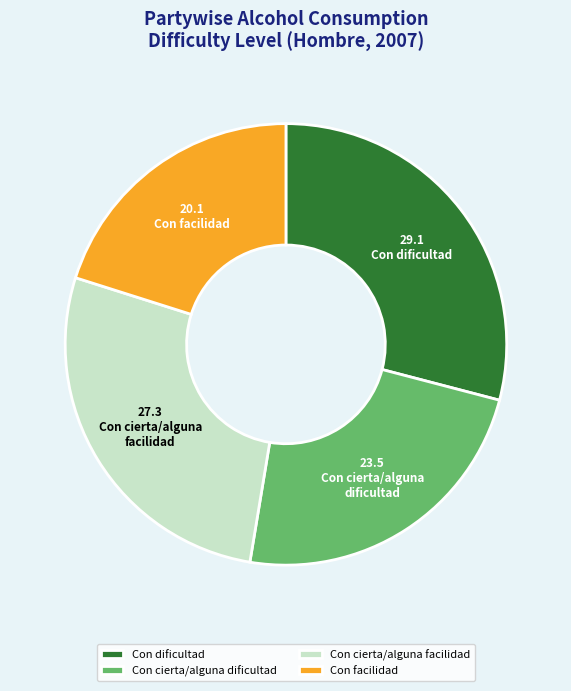

Rank the categories by value from highest to lowest.

Con dificultad, Con cierta/alguna facilidad, Con cierta/alguna dificultad, Con facilidad